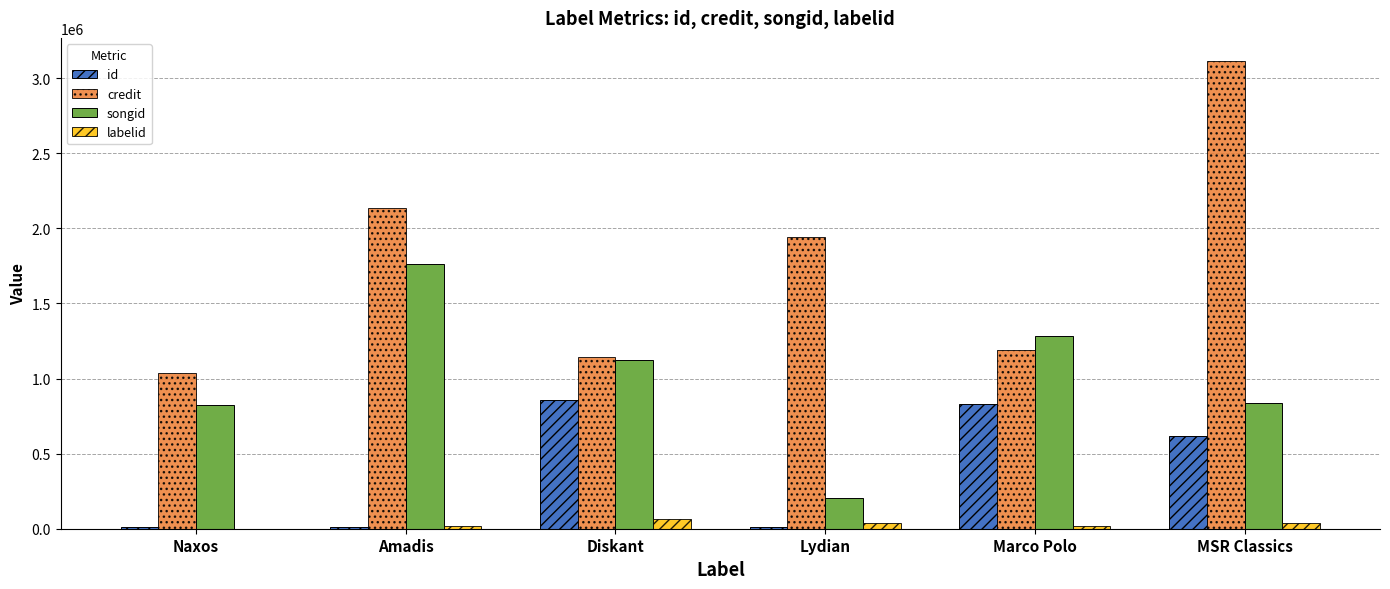

What are all the series names shown in the legend?

id, credit, songid, labelid